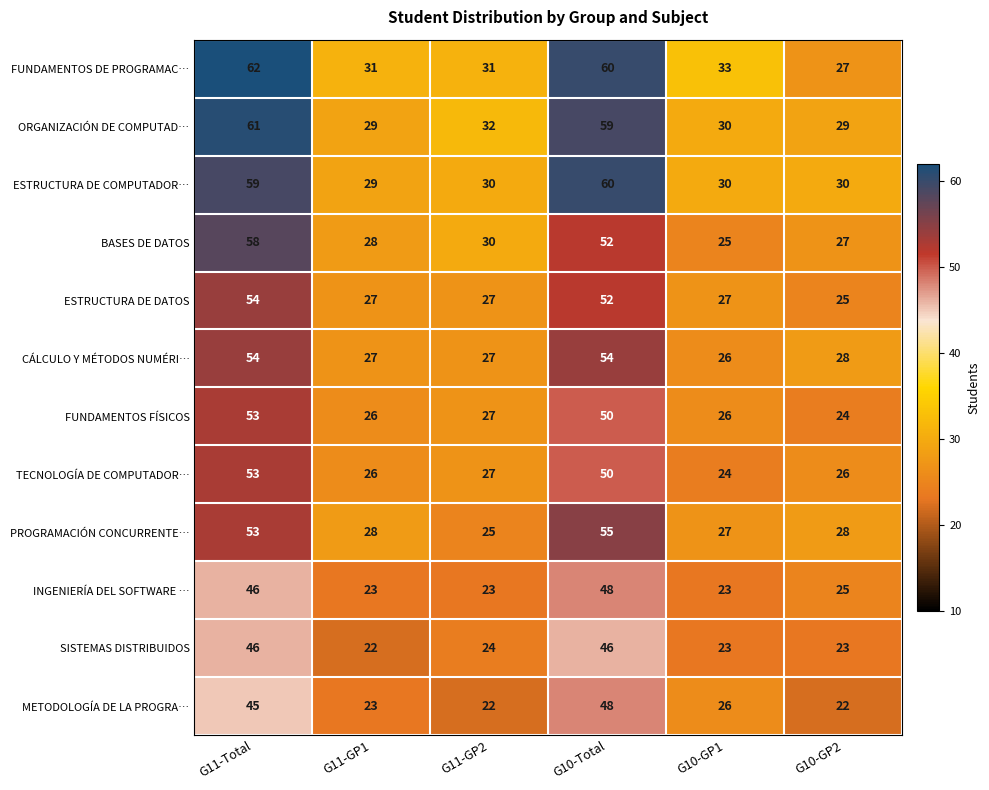

What is the highest value of the INGENIERÍA DEL SOFTWARE … series?

48